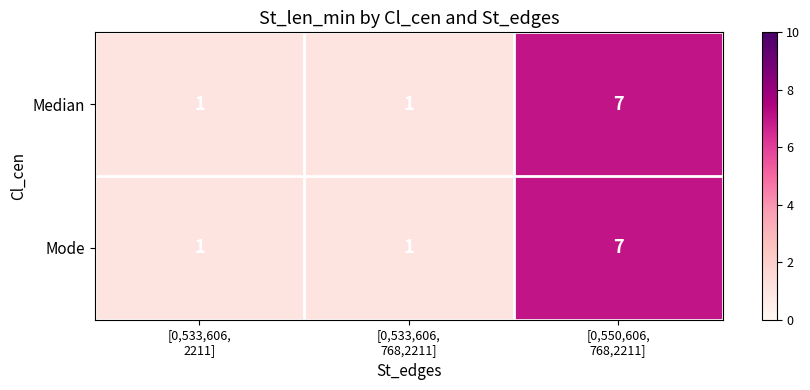

What is the sum of all Mode values?

9